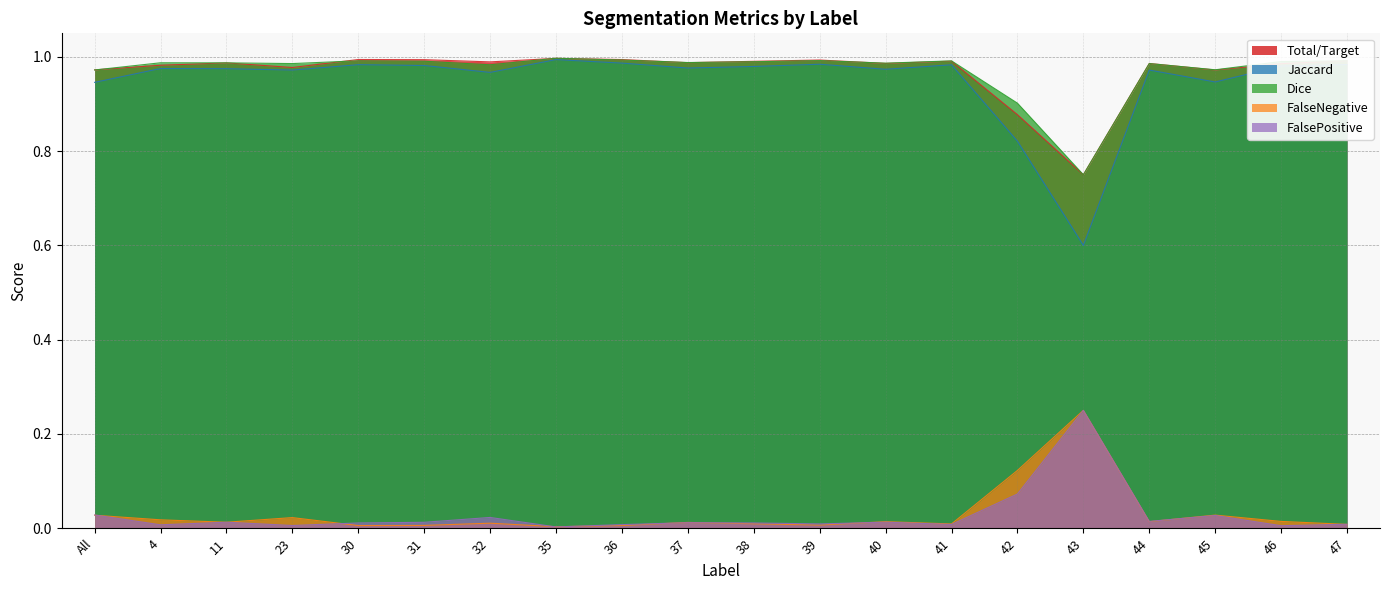

Reading left to right, transcribe all the data shown in this chart.

Total/Target: All=1.0	4=1.0	11=1.0	23=1.0	30=1.0	31=1.0	32=1.0	35=1.0	36=1.0	37=1.0	38=1.0	39=1.0	40=1.0	41=1.0	42=0.9	43=0.8	44=1.0	45=1.0	46=1.0	47=1.0
Jaccard: All=0.9	4=1.0	11=1.0	23=1.0	30=1.0	31=1.0	32=1.0	35=1.0	36=1.0	37=1.0	38=1.0	39=1.0	40=1.0	41=1.0	42=0.8	43=0.6	44=1.0	45=0.9	46=1.0	47=1.0
Dice: All=1.0	4=1.0	11=1.0	23=1.0	30=1.0	31=1.0	32=1.0	35=1.0	36=1.0	37=1.0	38=1.0	39=1.0	40=1.0	41=1.0	42=0.9	43=0.8	44=1.0	45=1.0	46=1.0	47=1.0
FalseNegative: All=0.0	4=0.0	11=0.0	23=0.0	30=0.0	31=0.0	32=0.0	35=0.0	36=0.0	37=0.0	38=0.0	39=0.0	40=0.0	41=0.0	42=0.1	43=0.2	44=0.0	45=0.0	46=0.0	47=0.0
FalsePositive: All=0.0	4=0.0	11=0.0	23=0.0	30=0.0	31=0.0	32=0.0	35=0.0	36=0.0	37=0.0	38=0.0	39=0.0	40=0.0	41=0.0	42=0.1	43=0.2	44=0.0	45=0.0	46=0.0	47=0.0